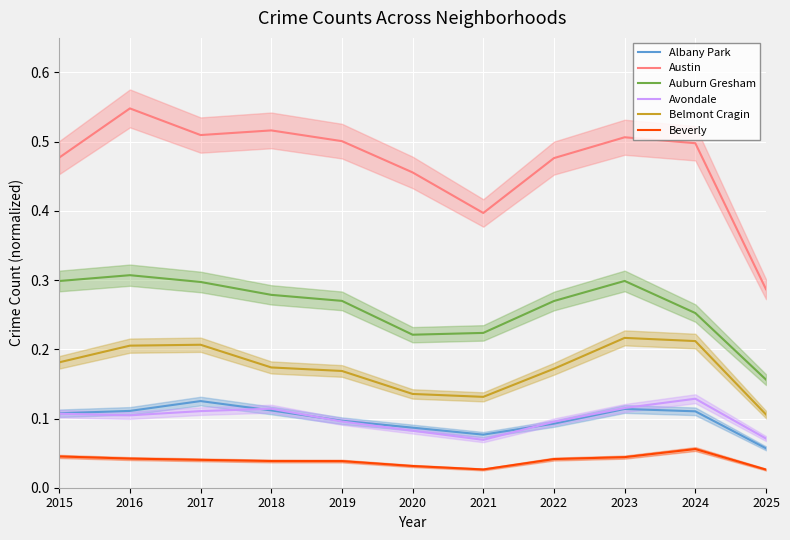

Does the chart display data point markers on the line(s)?

No